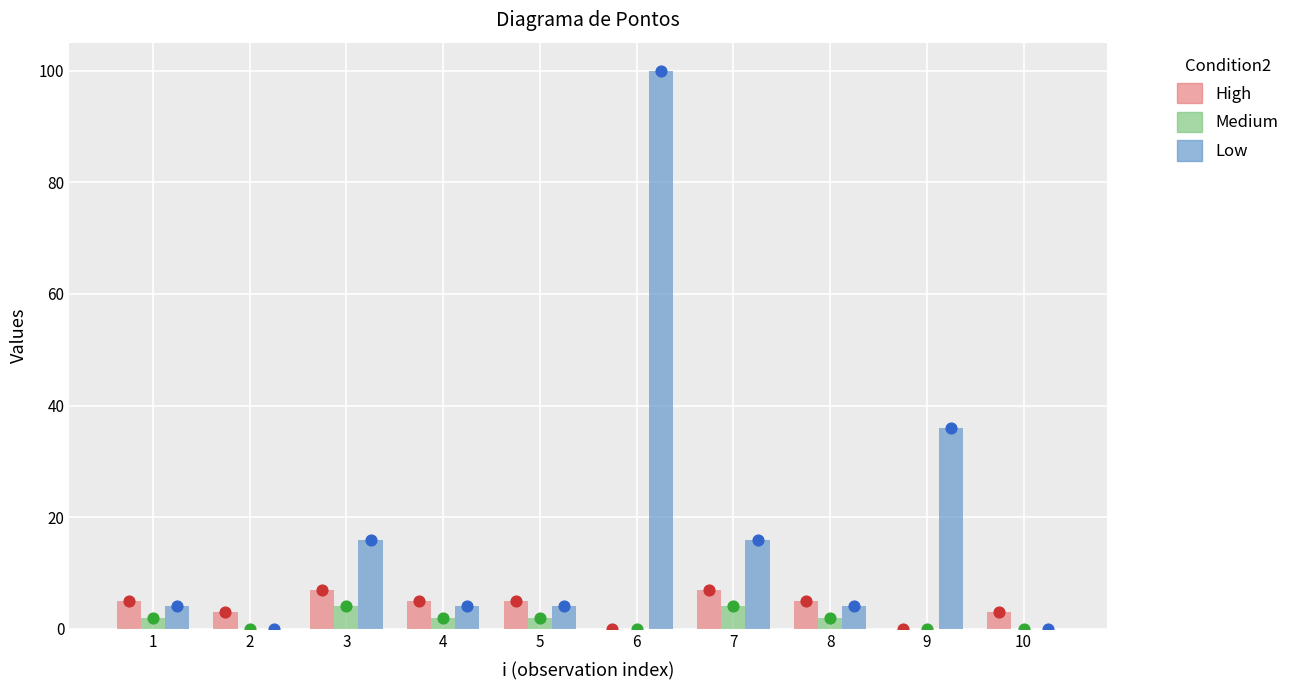

Which series has the widest spread of Y values?

Low